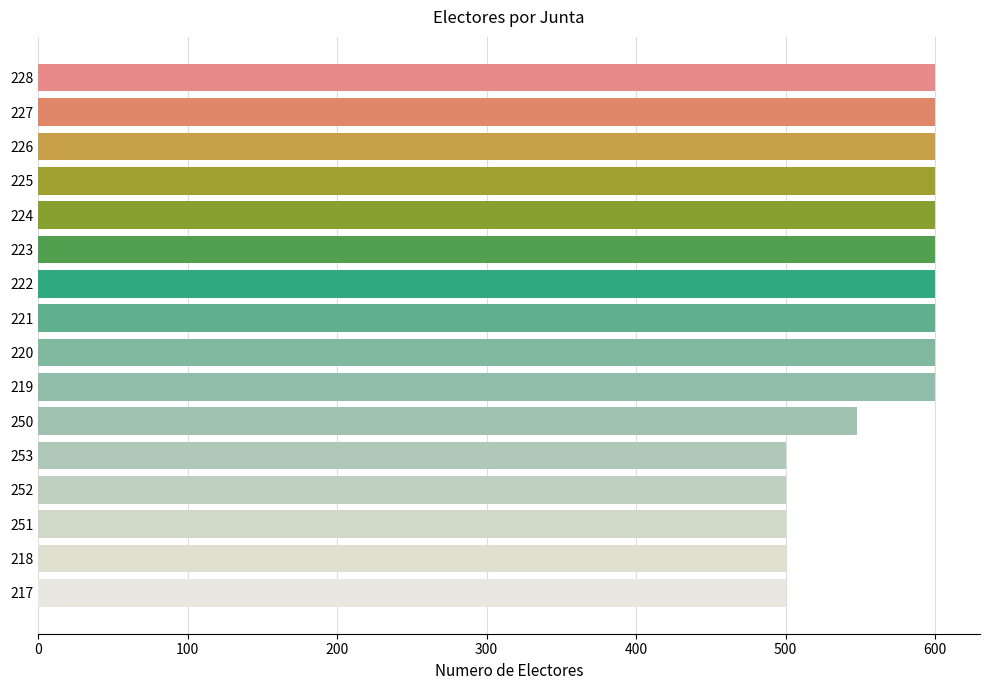

What is the label of the 3rd bar from the bottom?

251